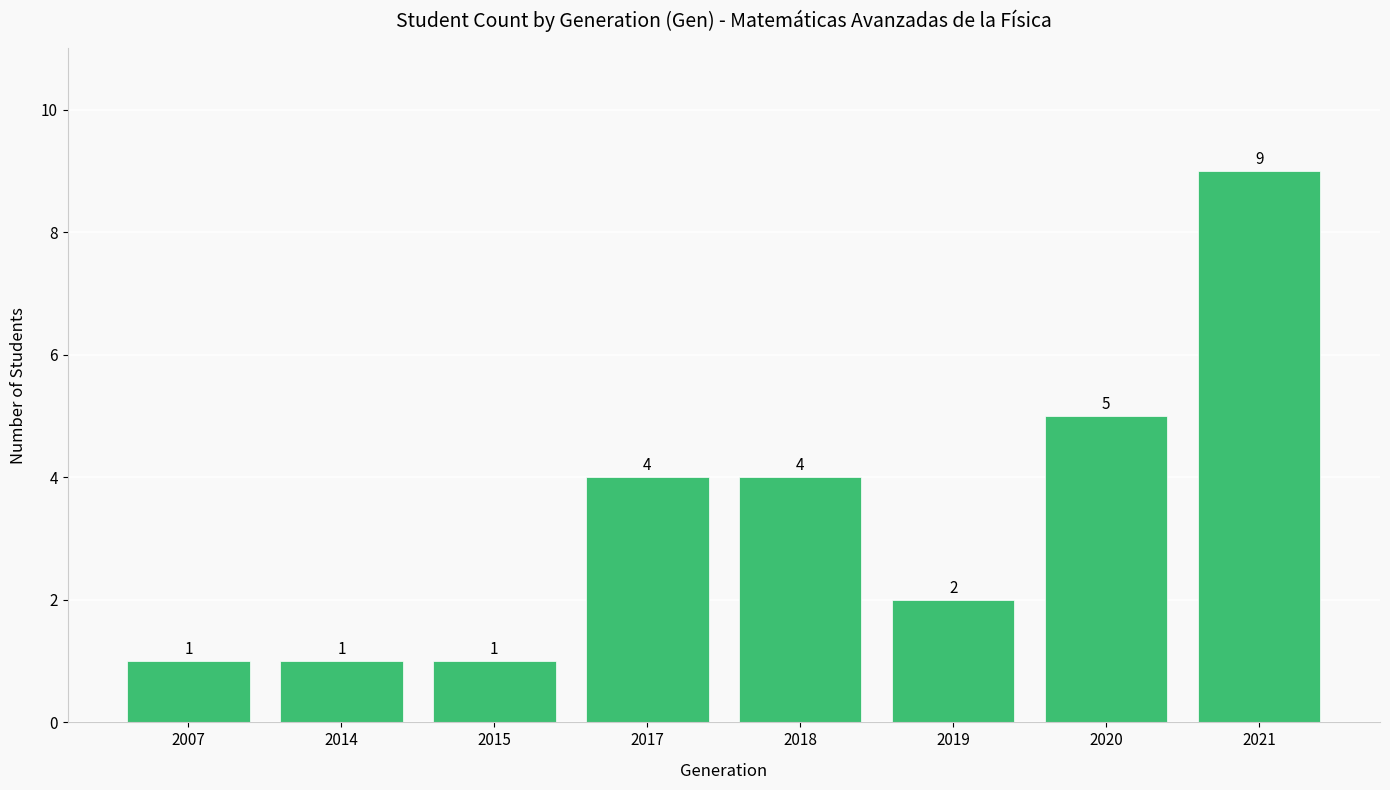

Are the bars horizontal?

No